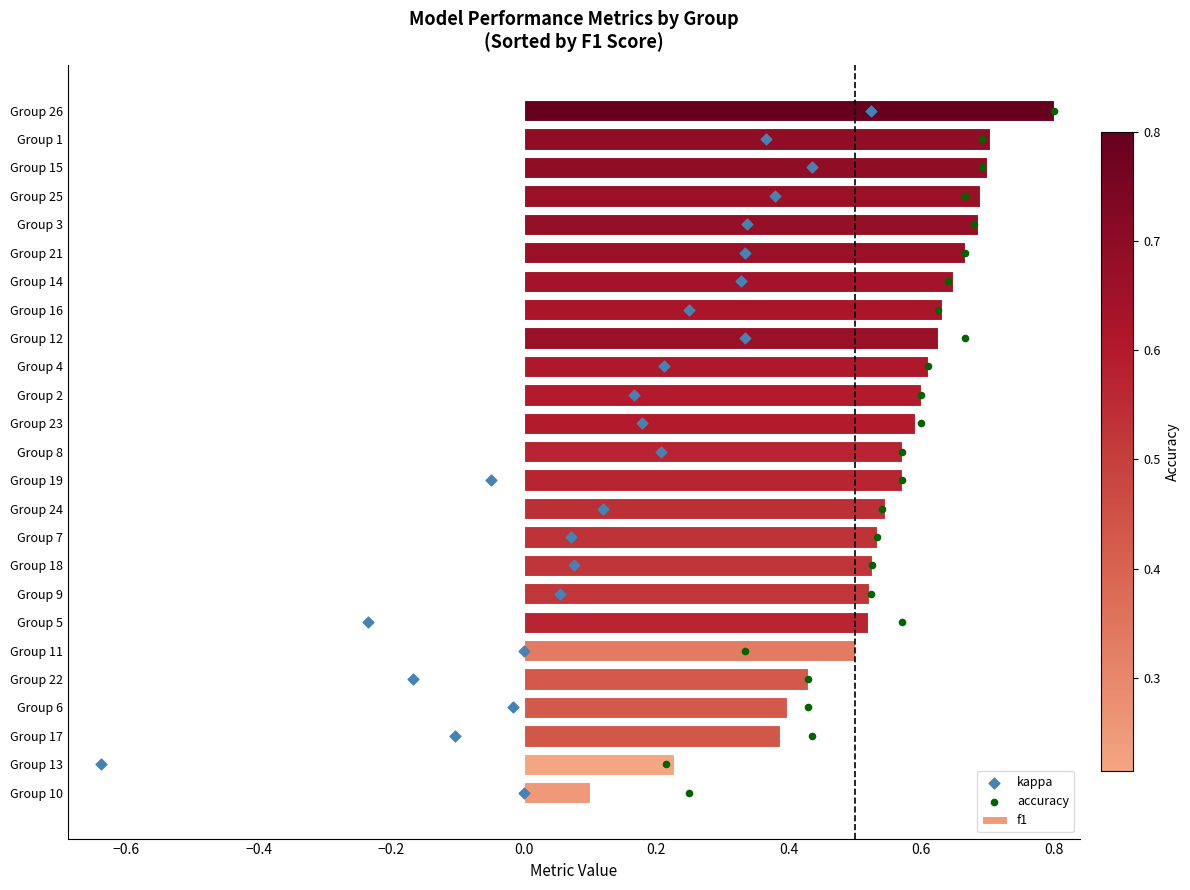

The f1 series shows 0.6 at Group 17. True or false?

False